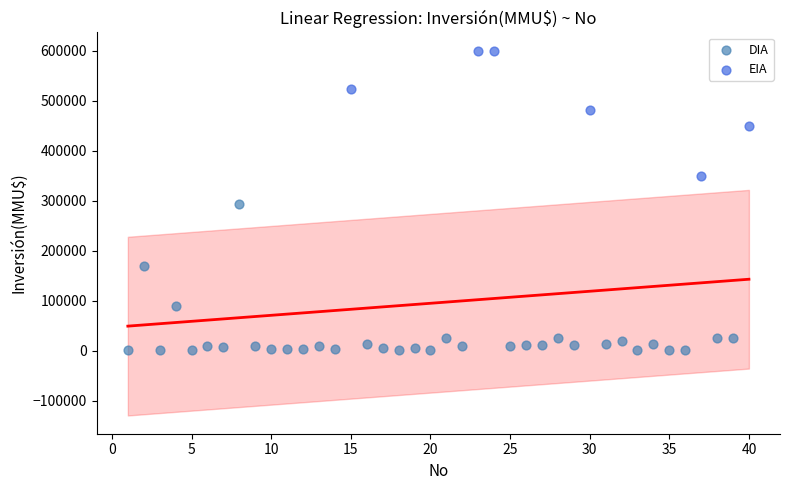

Which series reaches the minimum Y coordinate?

DIA